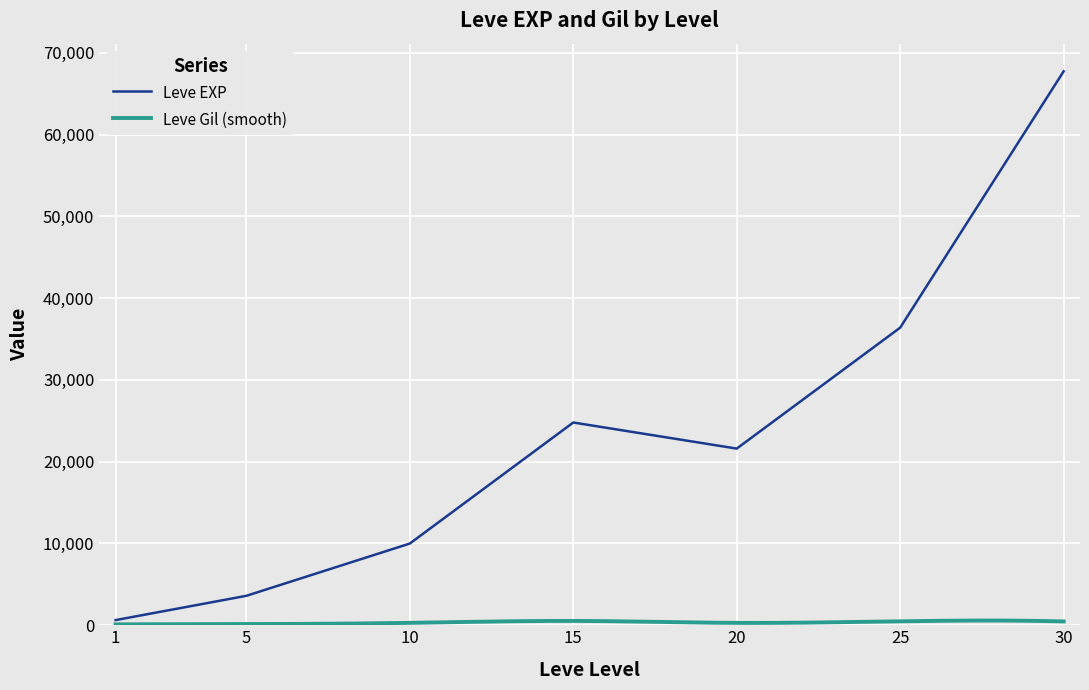

True or false: the data shows 67730 at 30.

True